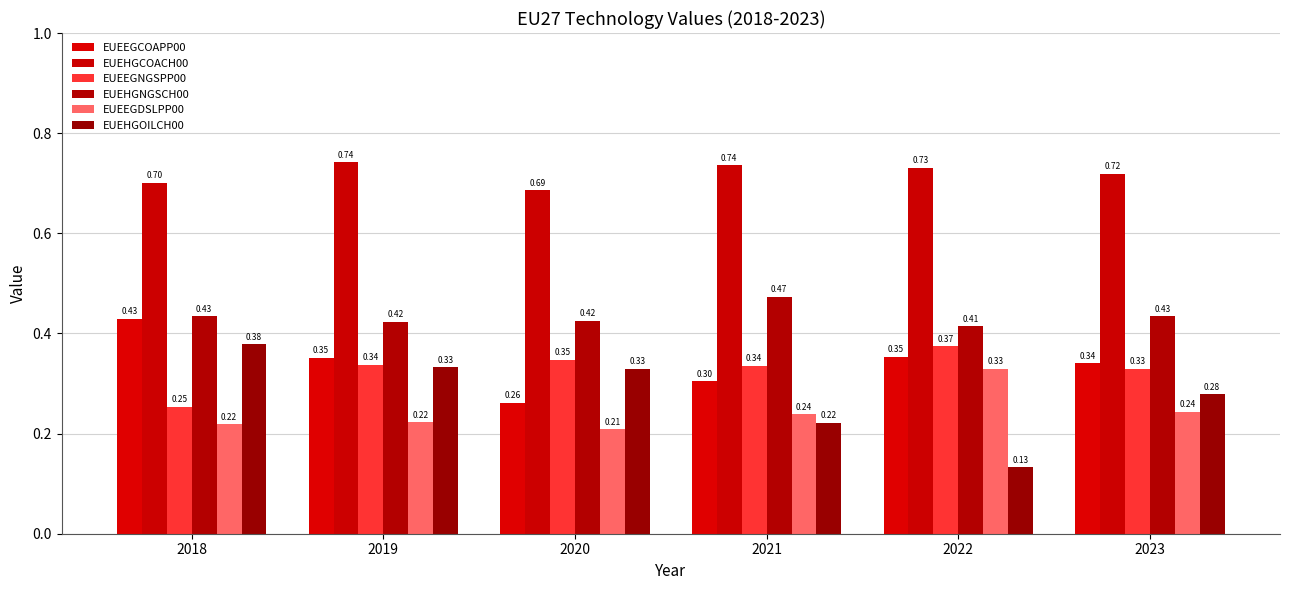

How many groups of bars are there?

6